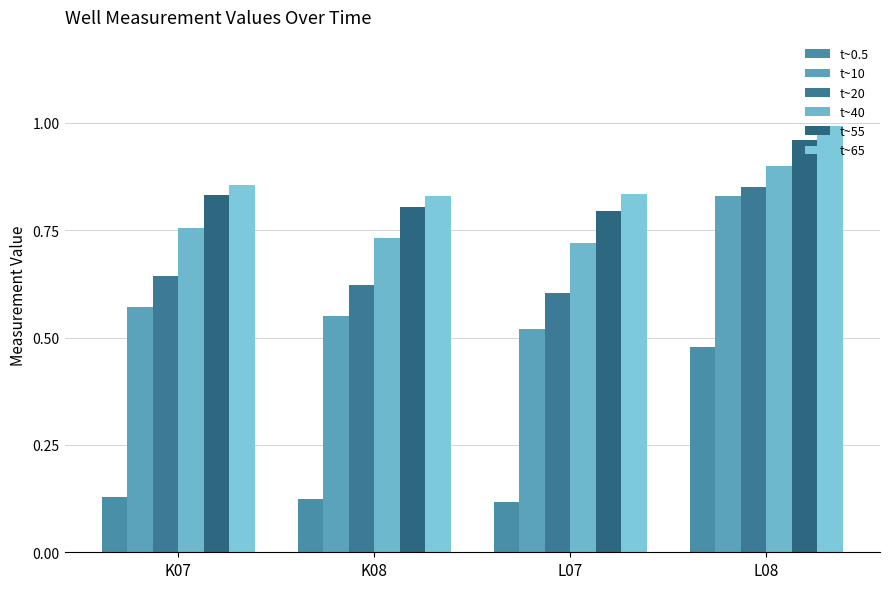

At which category does the chart reach its peak across all series?

L08